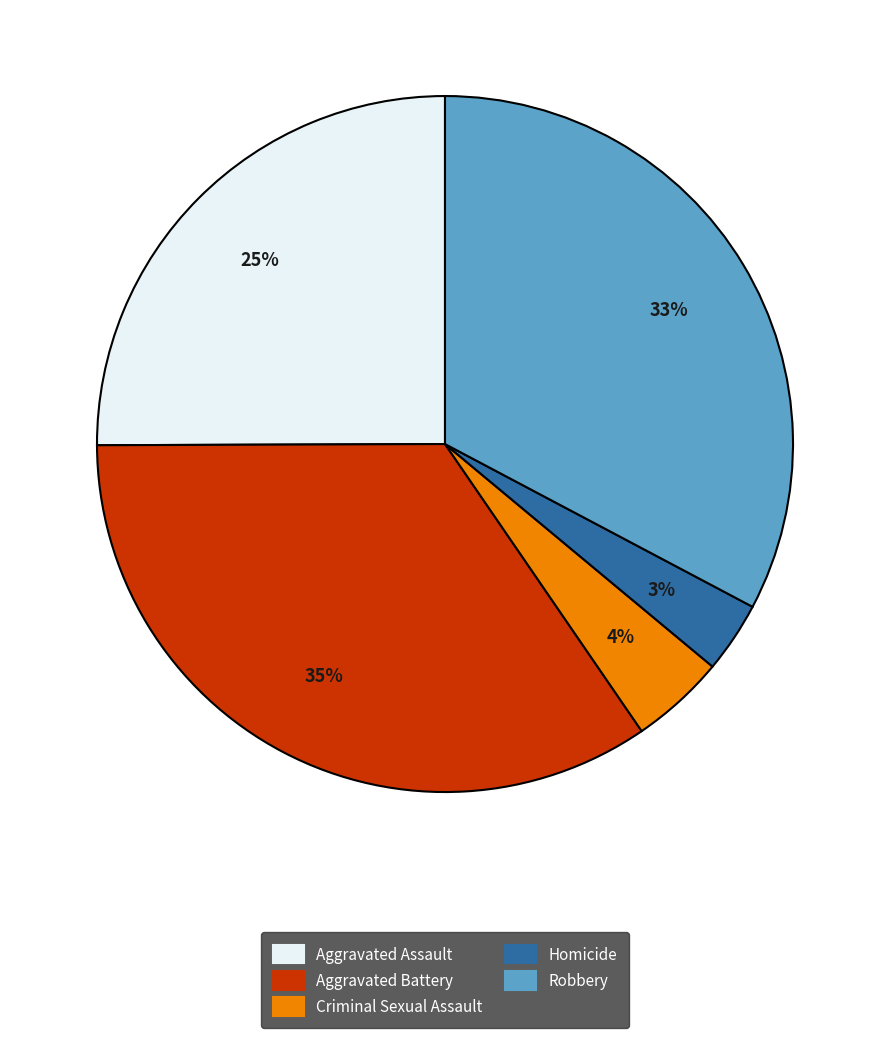

Rank the categories by value from highest to lowest.

Aggravated Battery, Robbery, Aggravated Assault, Criminal Sexual Assault, Homicide